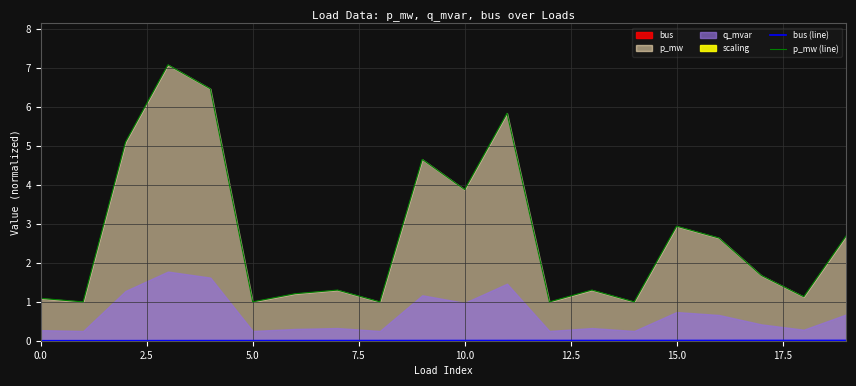

What is the minimum value for p_mw (line)?

1.0